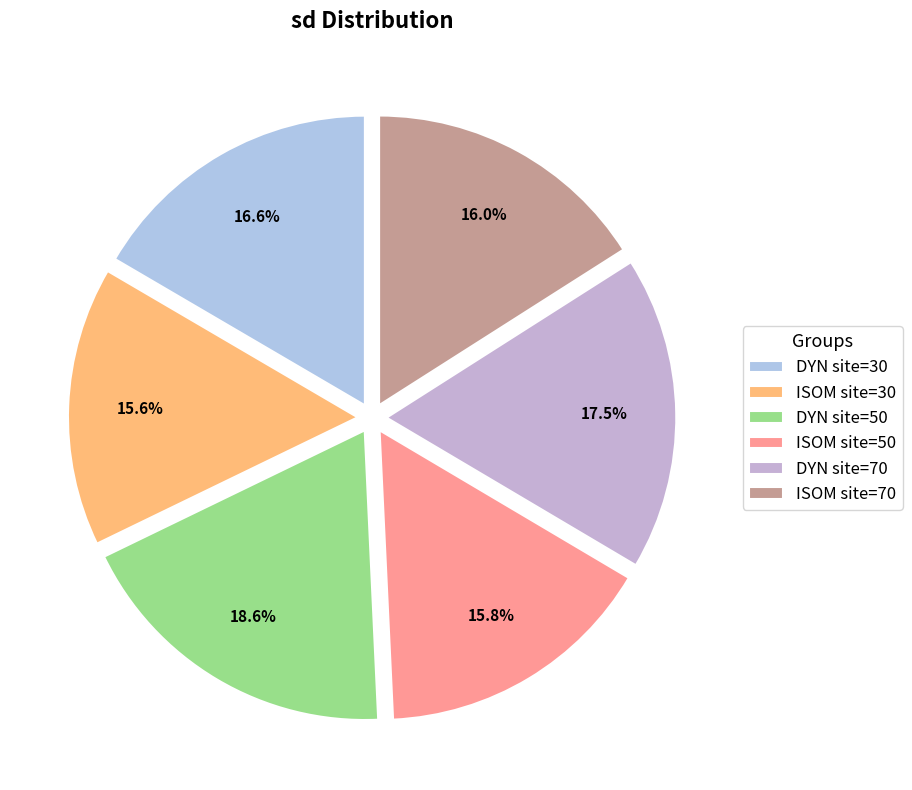

What is the smallest slice in the pie chart?

ISOM site=30